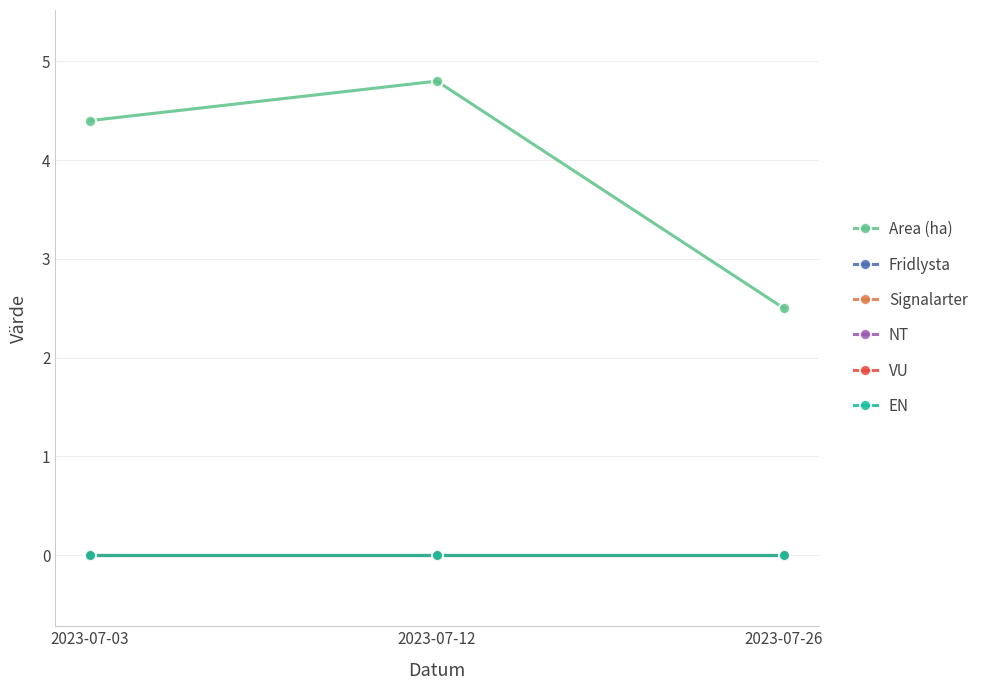

At which category does the chart reach its minimum across all series?

2023-07-03